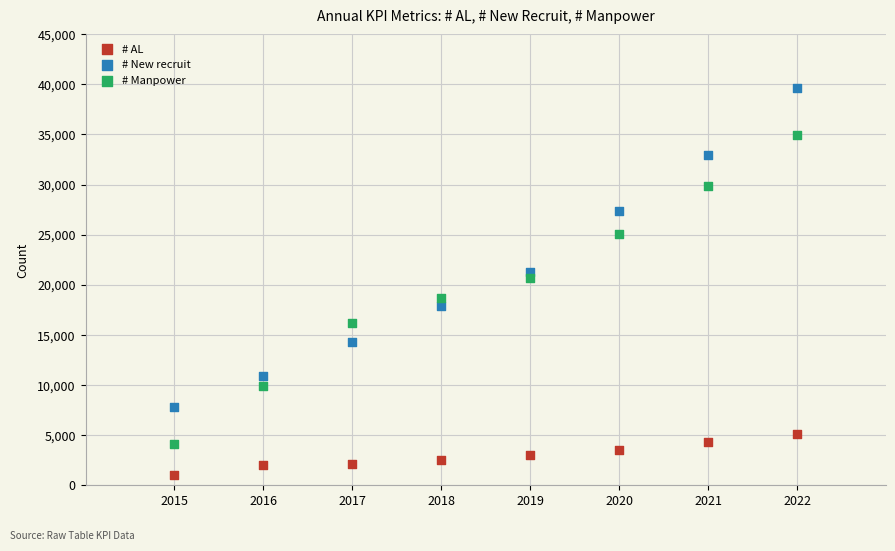

Which series contains the lowest Y value?

# AL